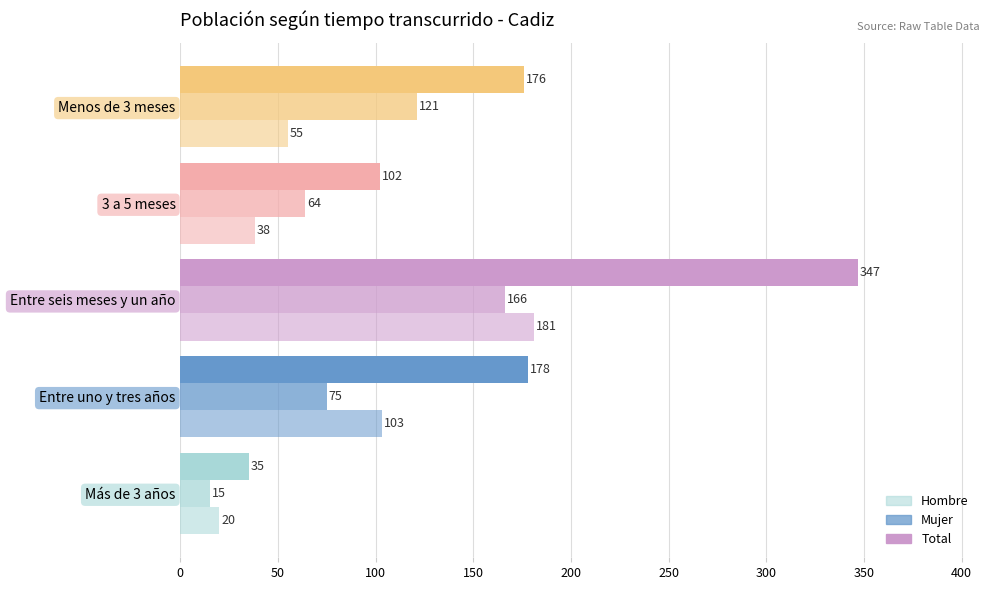

How many values in the Mujer series are below 75?

2